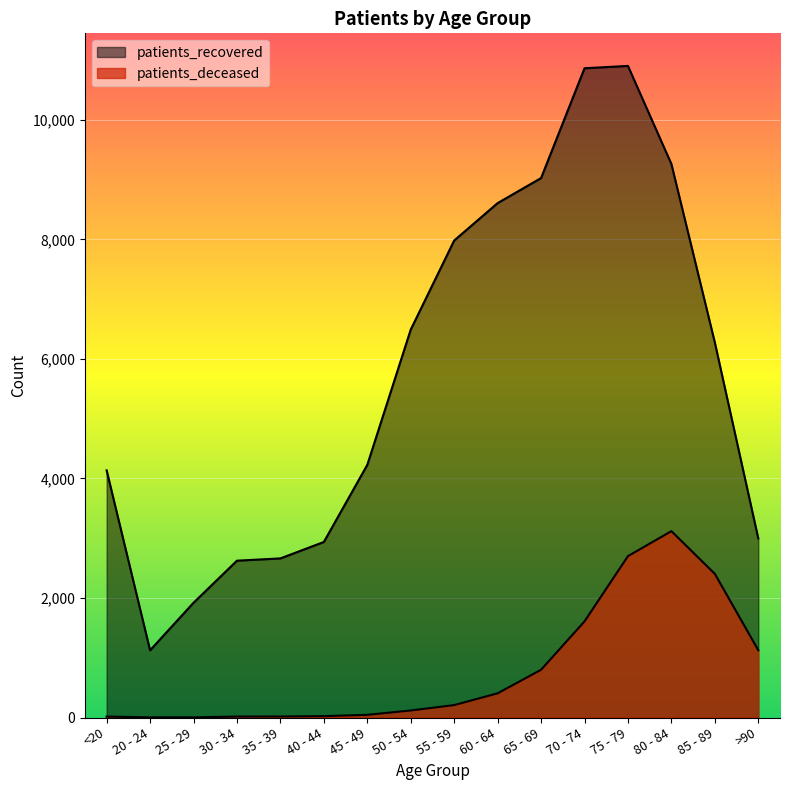

What is the value of the patients_deceased point at the 14th from the left?

3118